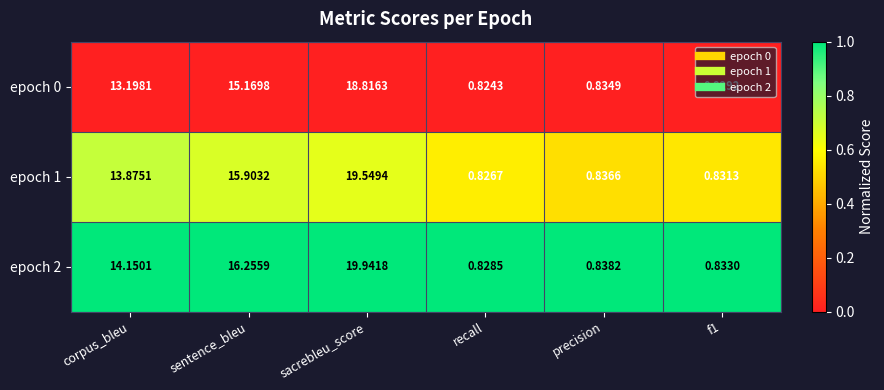

Where is epoch 2 nearest to the value 10?

corpus_bleu